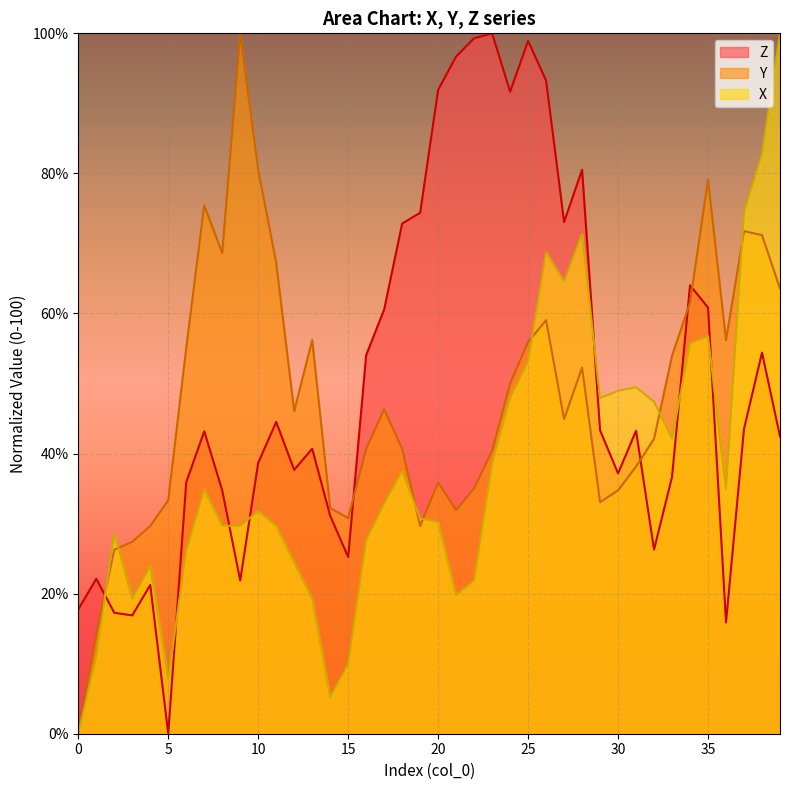

List the series in order of their peak value, highest first.

Z, Y, X